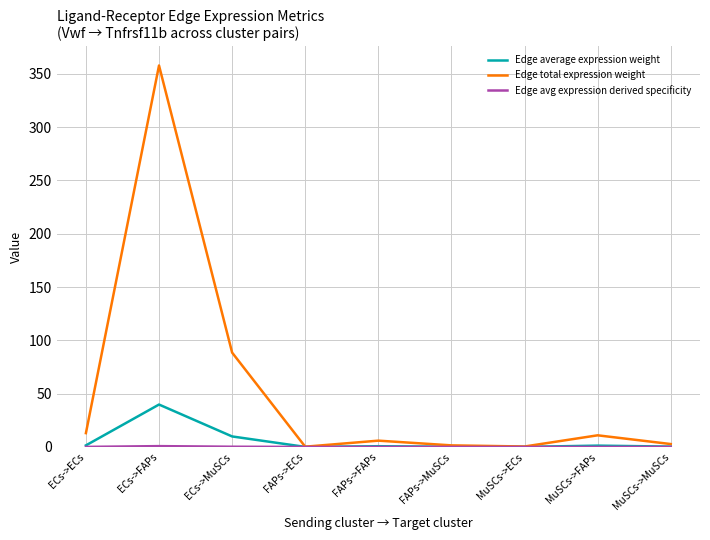

Where is Edge average expression weight nearest to the value 19?

ECs->MuSCs